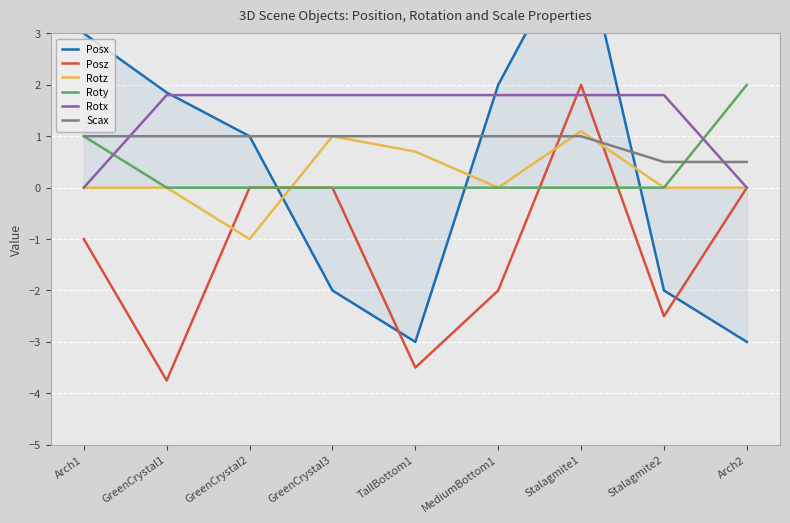

Reading left to right, transcribe all the data shown in this chart.

Posx: Arch1=3.0	GreenCrystal1=1.9	GreenCrystal2=1.0	GreenCrystal3=-2.0	TallBottom1=-3.0	MediumBottom1=2.0	Stalagmite1=5.0	Stalagmite2=-2.0	Arch2=-3.0
Posz: Arch1=-1.0	GreenCrystal1=-3.8	GreenCrystal2=0.0	GreenCrystal3=0.0	TallBottom1=-3.5	MediumBottom1=-2.0	Stalagmite1=2.0	Stalagmite2=-2.5	Arch2=0.0
Rotz: Arch1=0.0	GreenCrystal1=0.0	GreenCrystal2=-1.0	GreenCrystal3=1.0	TallBottom1=0.7	MediumBottom1=0.0	Stalagmite1=1.1	Stalagmite2=0.0	Arch2=0.0
Roty: Arch1=1.0	GreenCrystal1=0.0	GreenCrystal2=0.0	GreenCrystal3=0.0	TallBottom1=0.0	MediumBottom1=0.0	Stalagmite1=0.0	Stalagmite2=0.0	Arch2=2.0
Rotx: Arch1=0.0	GreenCrystal1=1.8	GreenCrystal2=1.8	GreenCrystal3=1.8	TallBottom1=1.8	MediumBottom1=1.8	Stalagmite1=1.8	Stalagmite2=1.8	Arch2=0.0
Scax: Arch1=1.0	GreenCrystal1=1.0	GreenCrystal2=1.0	GreenCrystal3=1.0	TallBottom1=1.0	MediumBottom1=1.0	Stalagmite1=1.0	Stalagmite2=0.5	Arch2=0.5